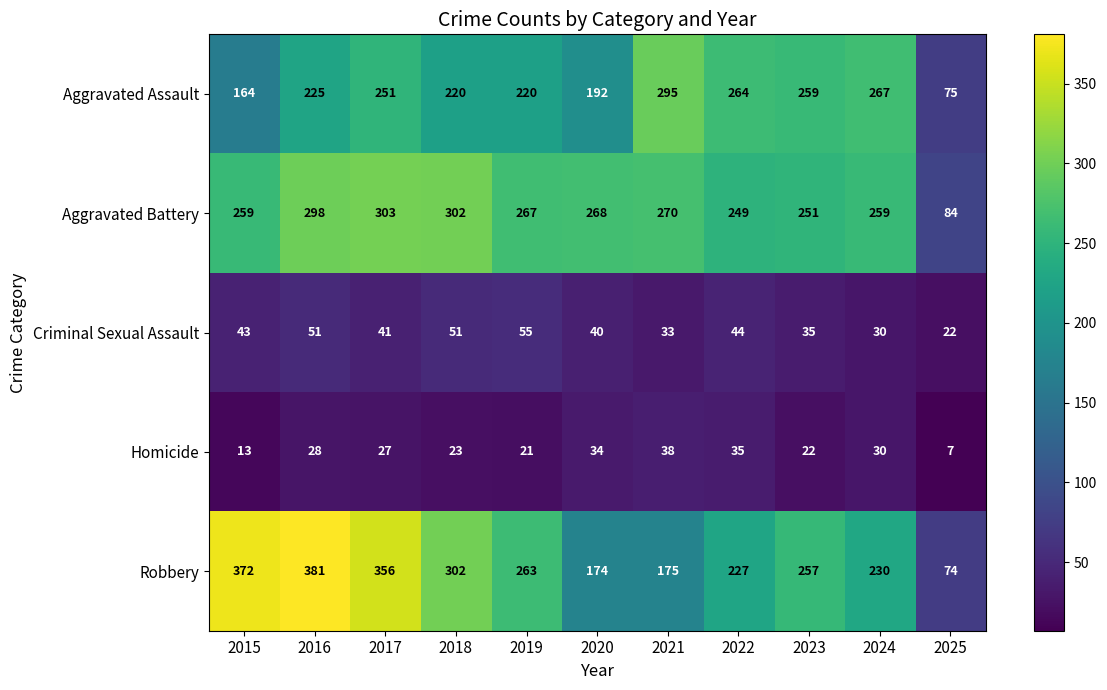

At which label does Robbery reach its minimum?

2025